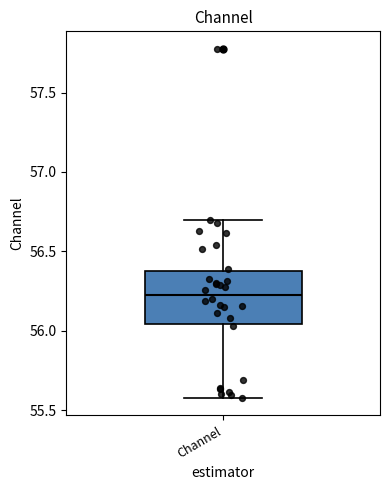

Where does the upper whisker of the box for Channel end on the y-axis? The values are not printed on the chart, so give them approximately, as read against the axis.

56.70